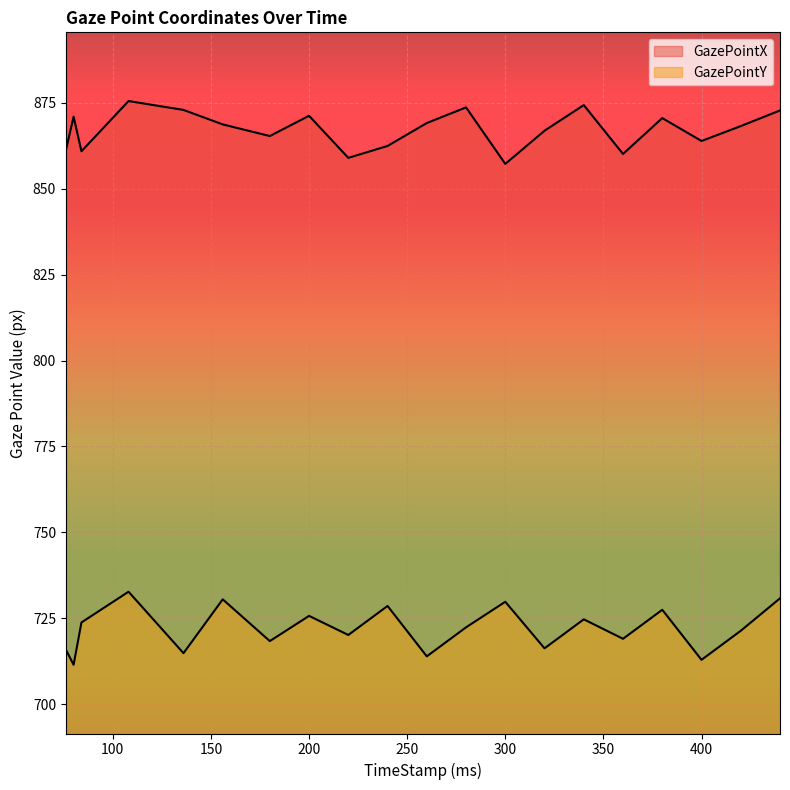

What are all the series names shown in the legend?

GazePointX, GazePointY